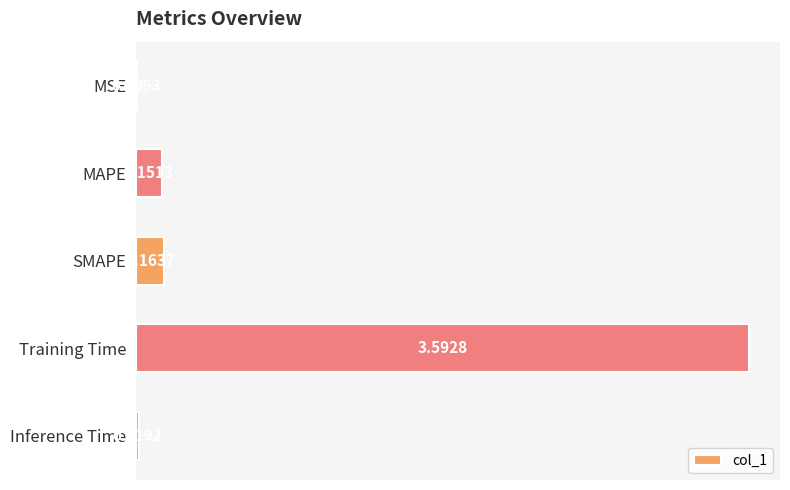

Which category has the highest value across all series?

Training Time